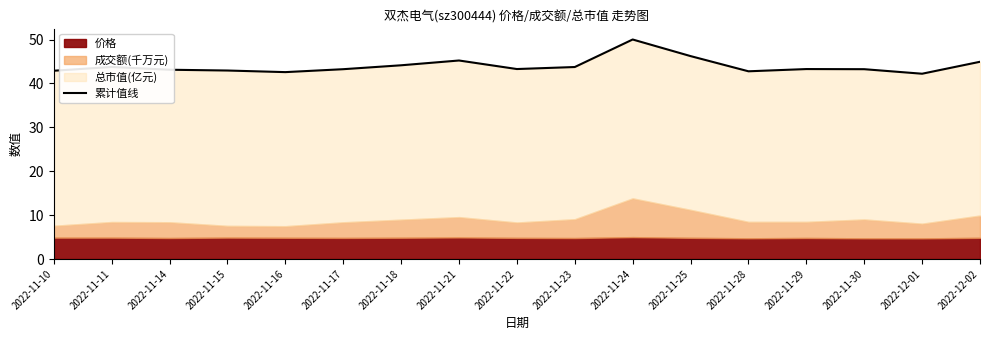

How many points are higher than both their immediate neighbors (excluding endpoints)?

4